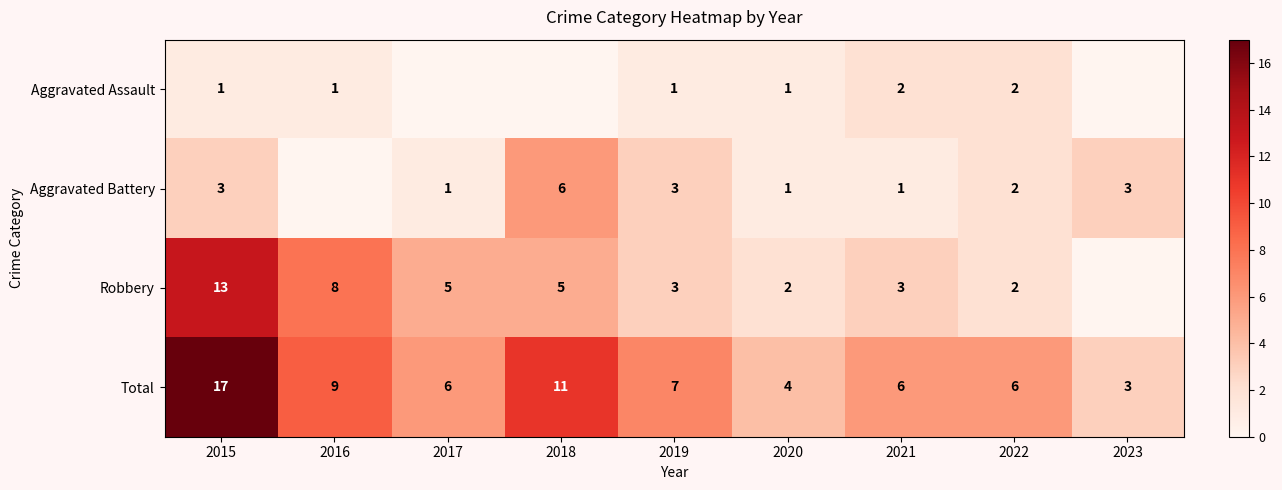

What is the difference between the Total values at 2022 and 2016?

3